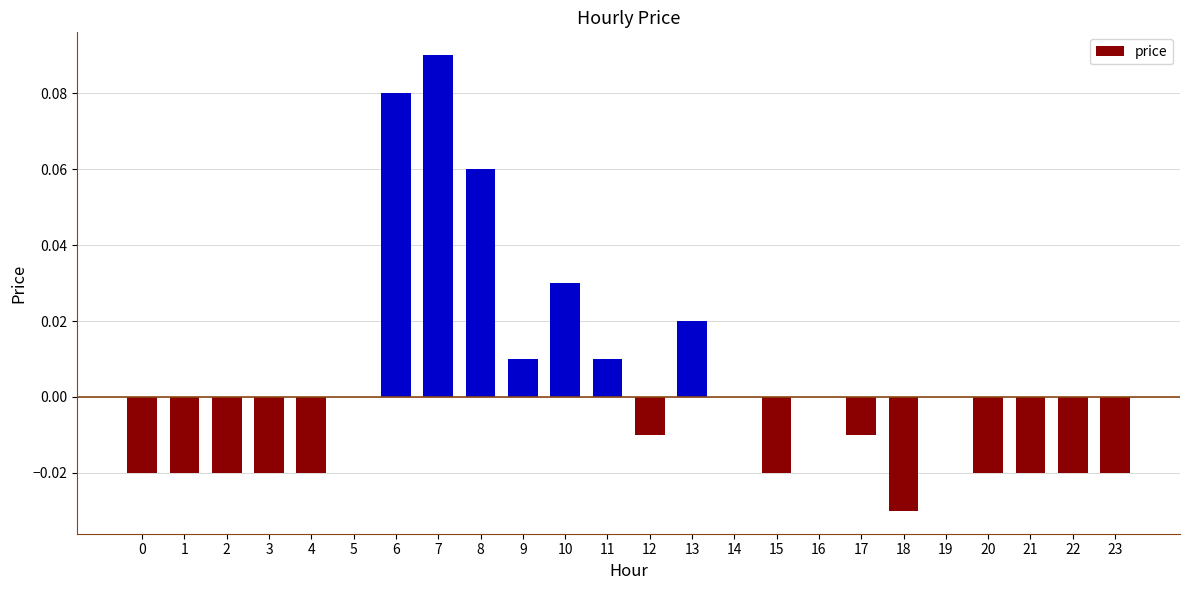

Are the bars horizontal?

No